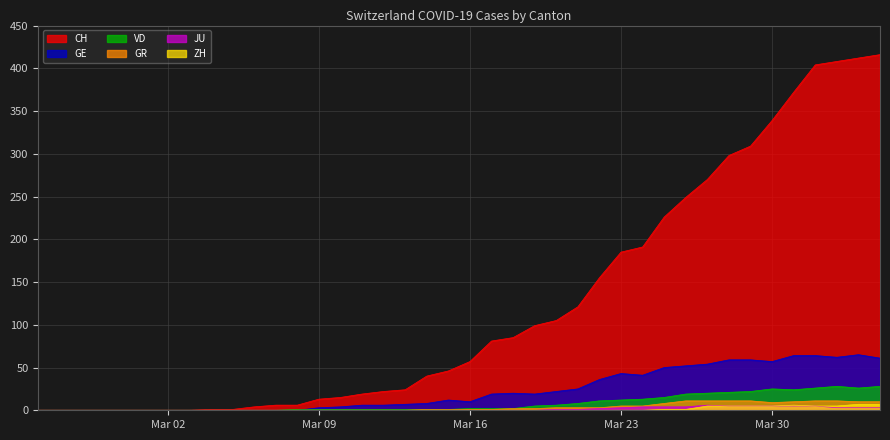

At how many categories does at least one series exceed 43?

21